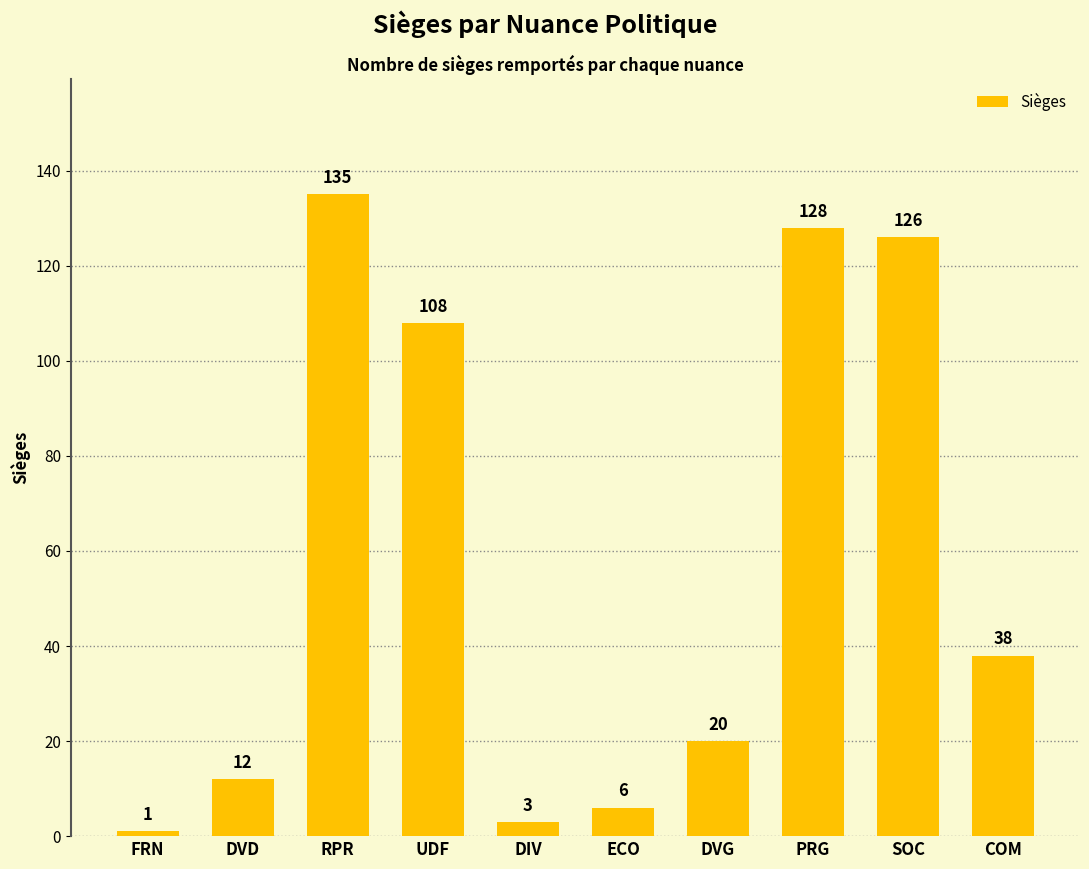

What is the label of the 5th bar from the left?

DIV